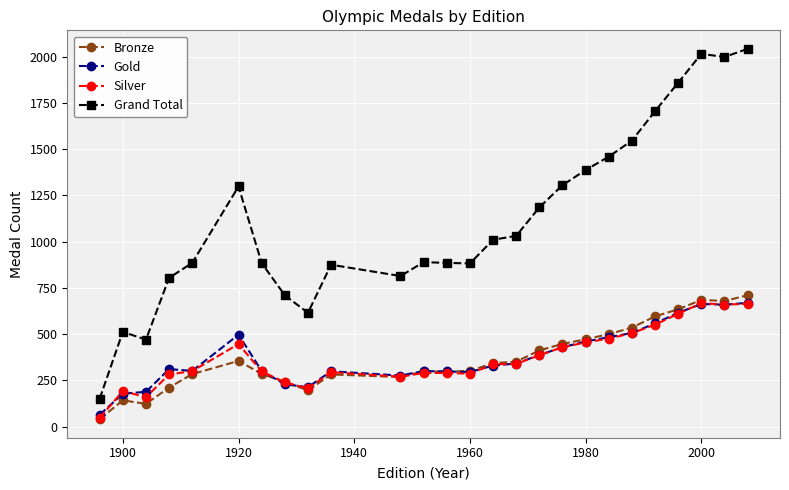

True or false: Bronze and Grand Total intersect in this chart.

False